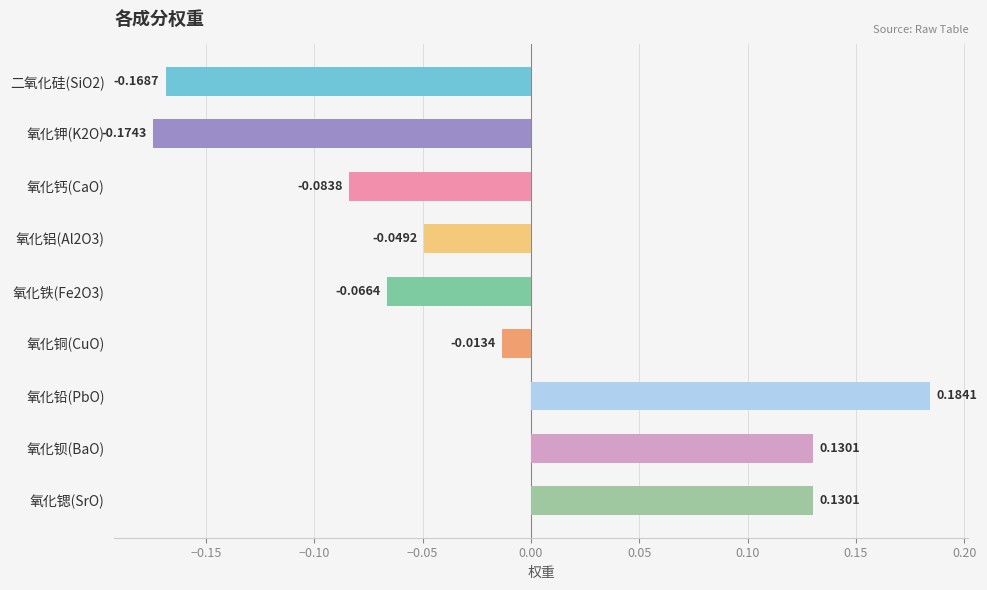

Does the chart contain stacked bars?

No